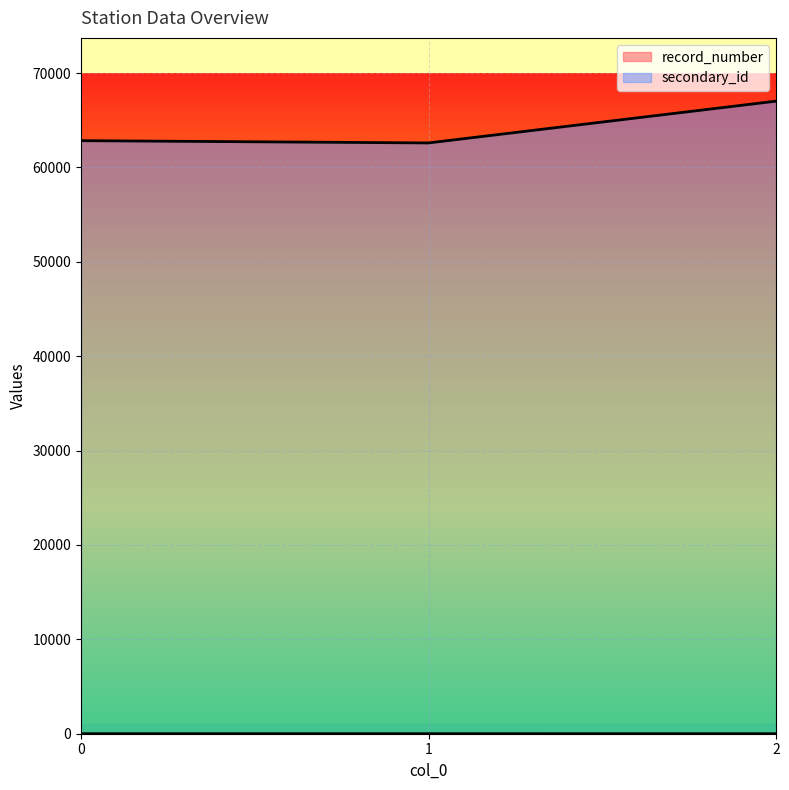

At which label is record_number closest to 2?

1